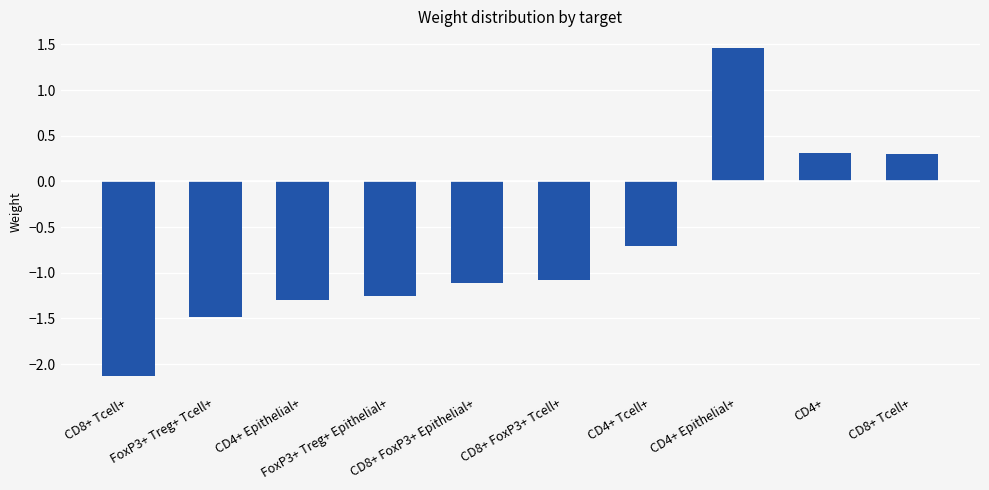

How many categories are shown in the chart?

10